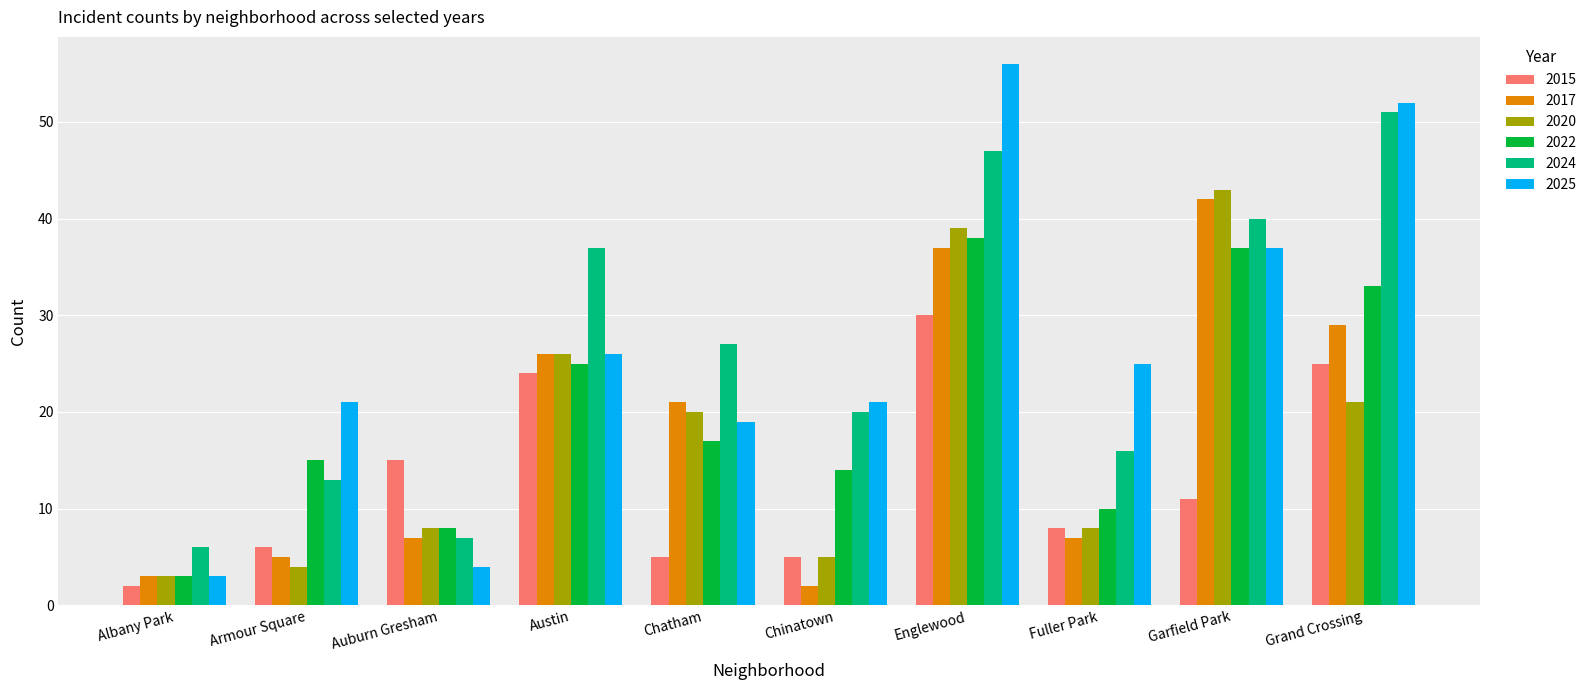

What is the value of the 2020 bar at the 5th from the left?

20